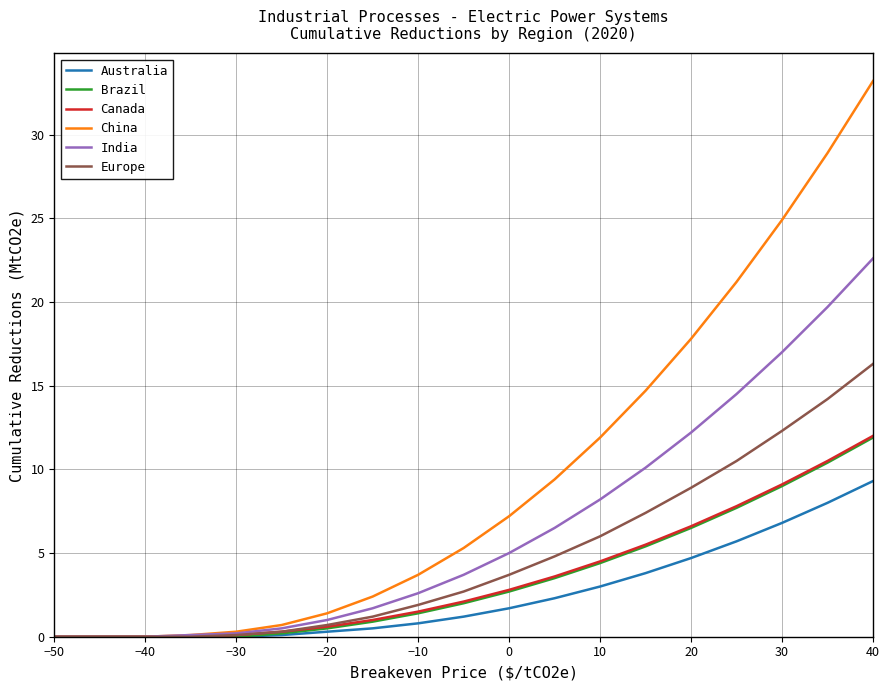

Which series has the largest range (max minus min)?

China